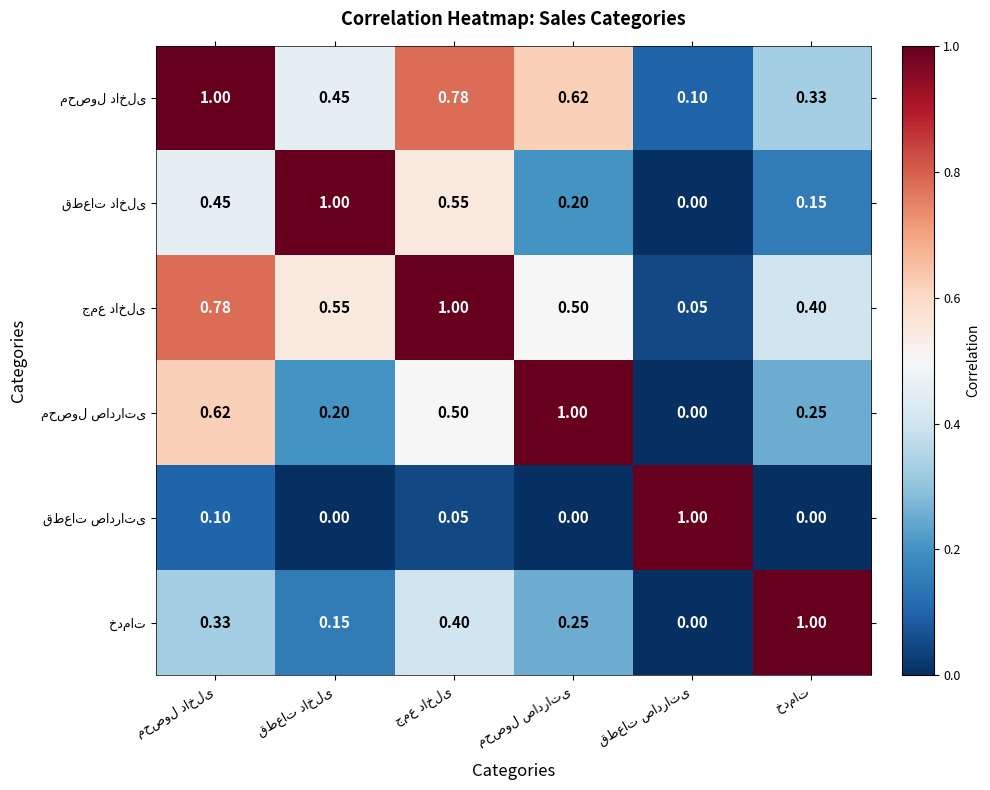

Is it true that محصول صادراتی equals 0.7 at جمع داخلی?

False